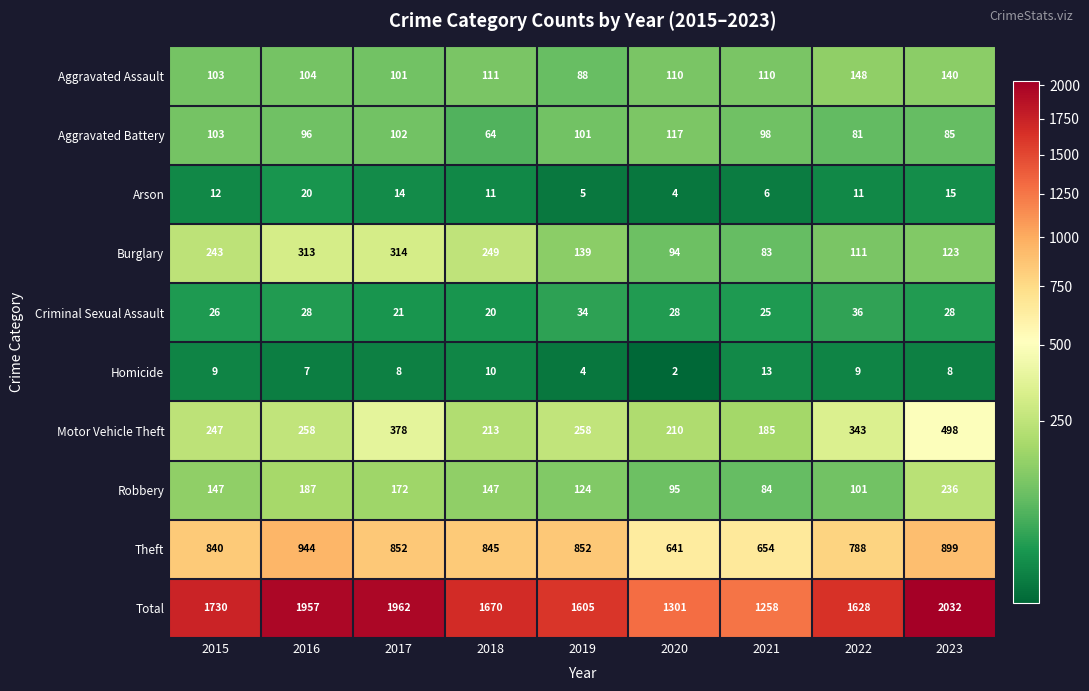

Which series has the widest spread of values?

Total